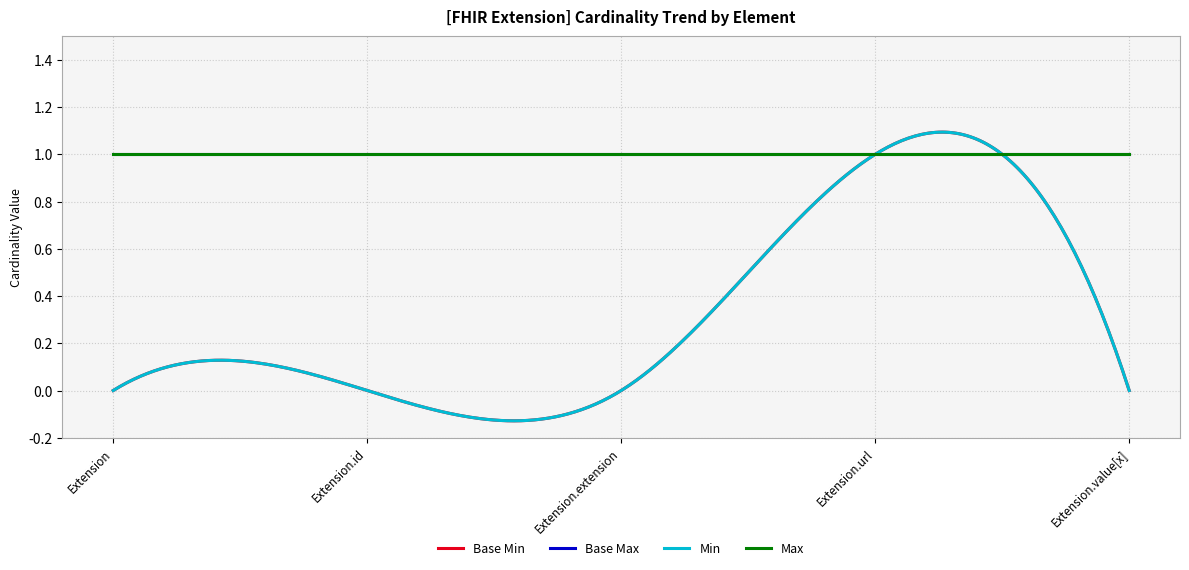

Is this an area chart (filled region under the line)?

No